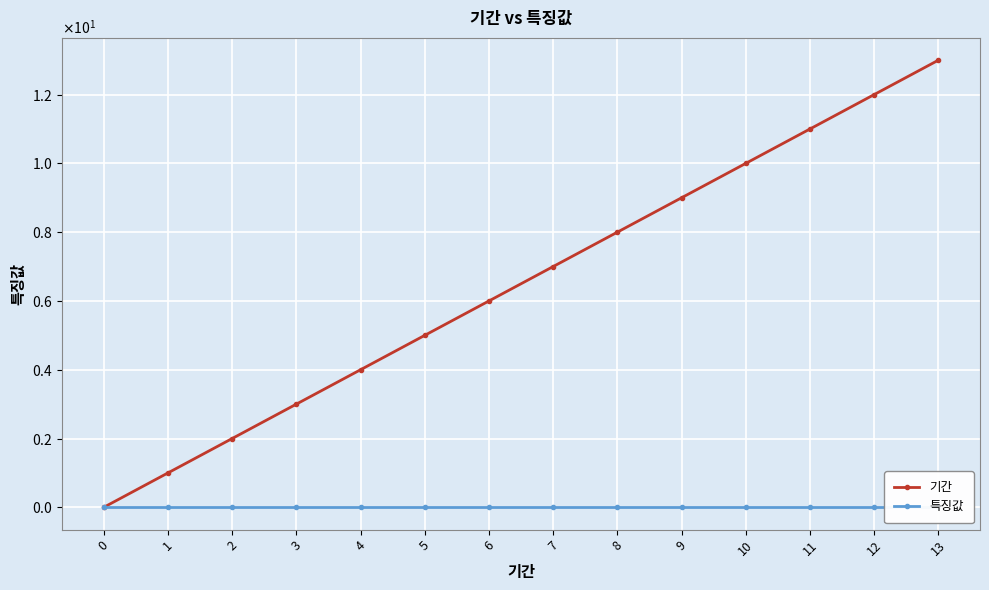

Reading left to right, what are all the values shown in this chart?

기간: 0.0	1.0	2.0	3.0	4.0	5.0	6.0	7.0	8.0	9.0	10.0	11.0	12.0	13.0
특징값: 0.0	0.0	0.0	0.0	-0.0	0.0	0.0	0.0	0.0	0.0	0.0	0.0	0.0	0.0